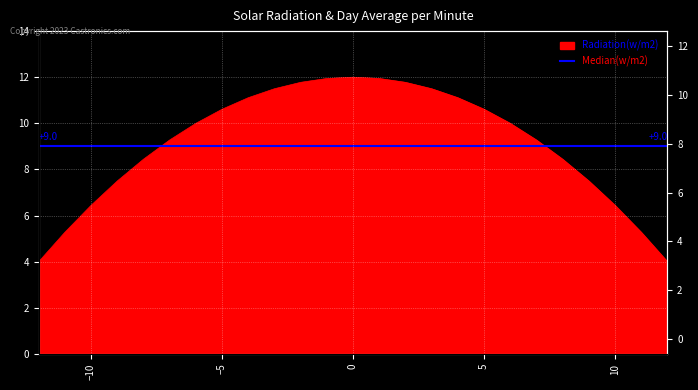

What is the difference between the values at 11 and 12?

1.3